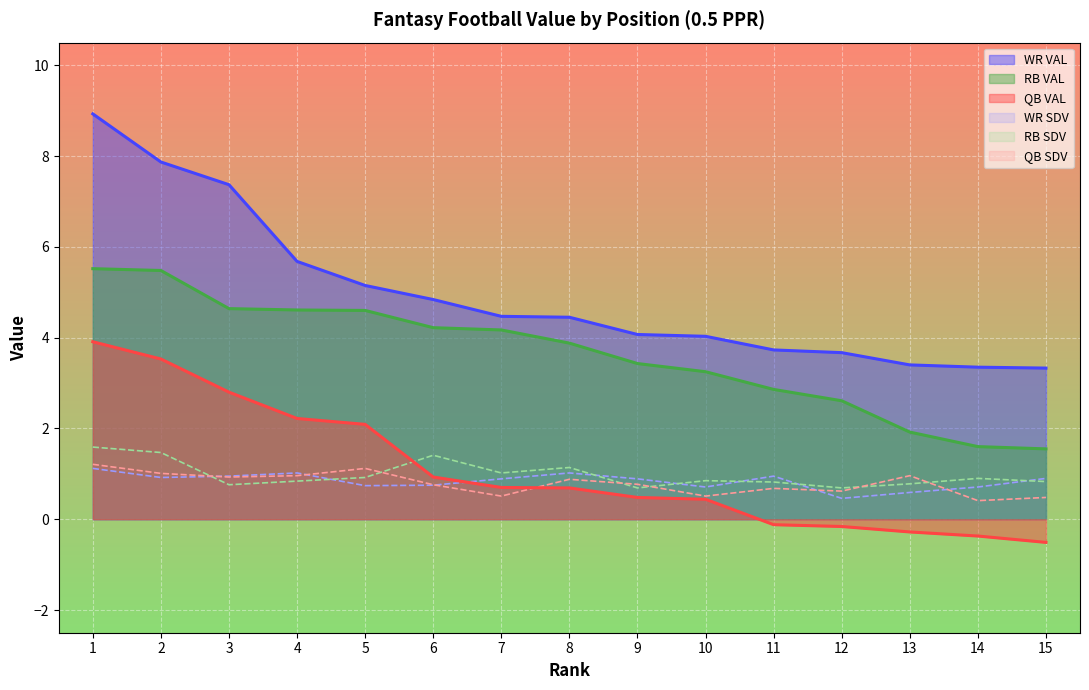

Where do RB SDV and WR SDV first cross each other?

2 and 3